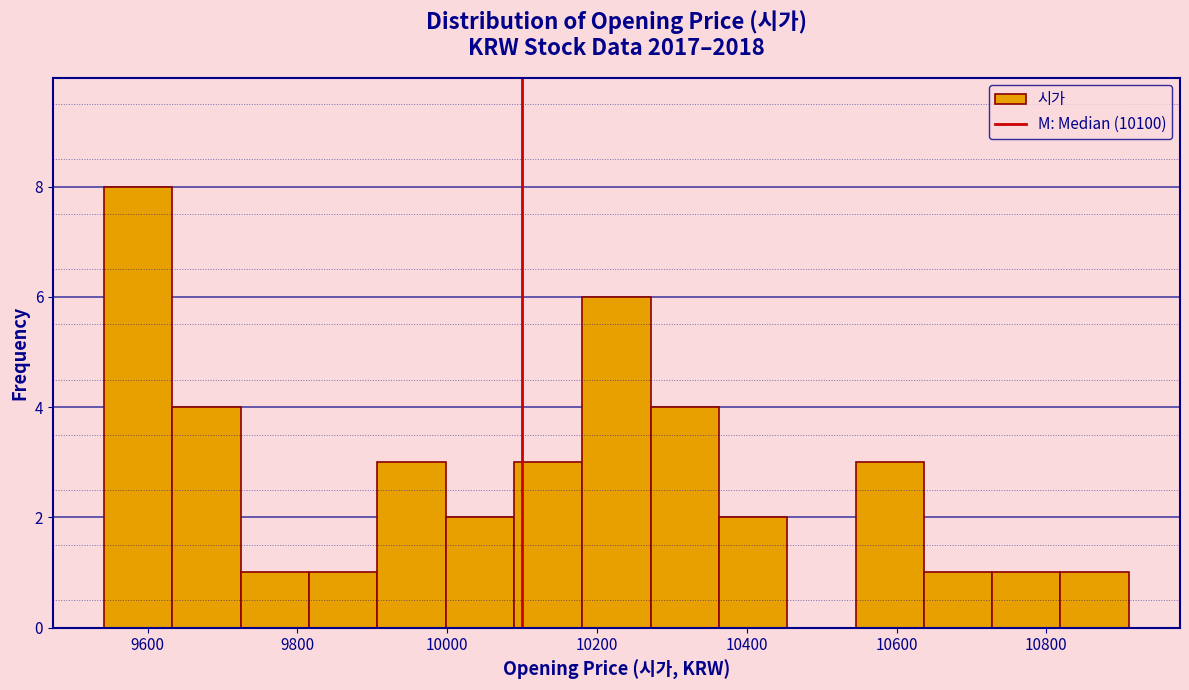

Over which range of the x-axis is the bar tallest?

9540 to 9640